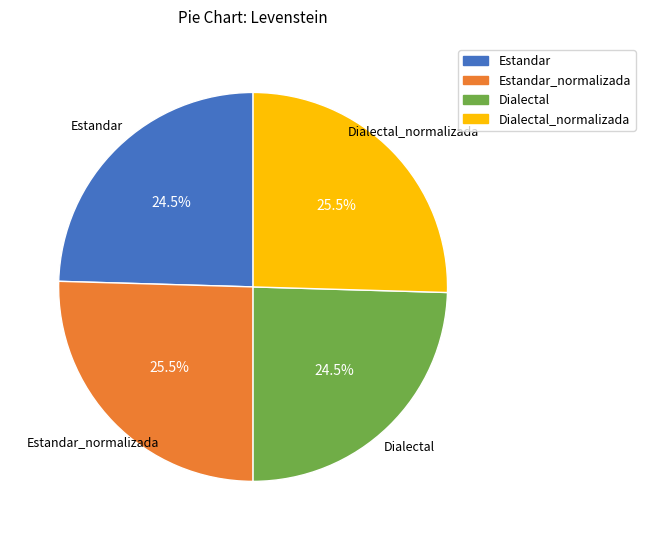

What is the ratio of the value at Estandar_normalizada to the value at Estandar?

1.0